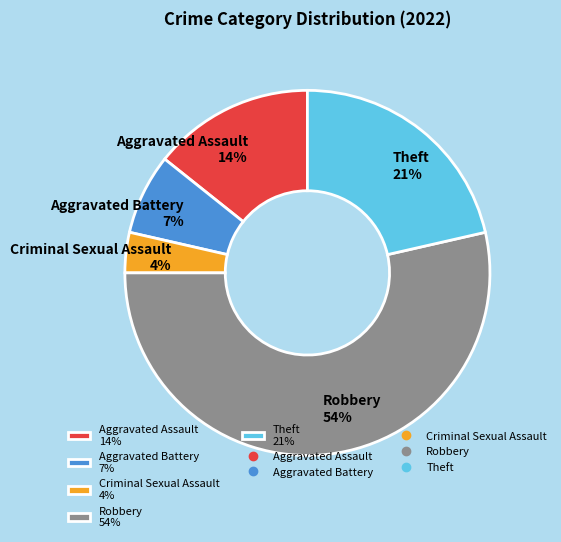

Which slice represents more than half of the pie?

Robbery